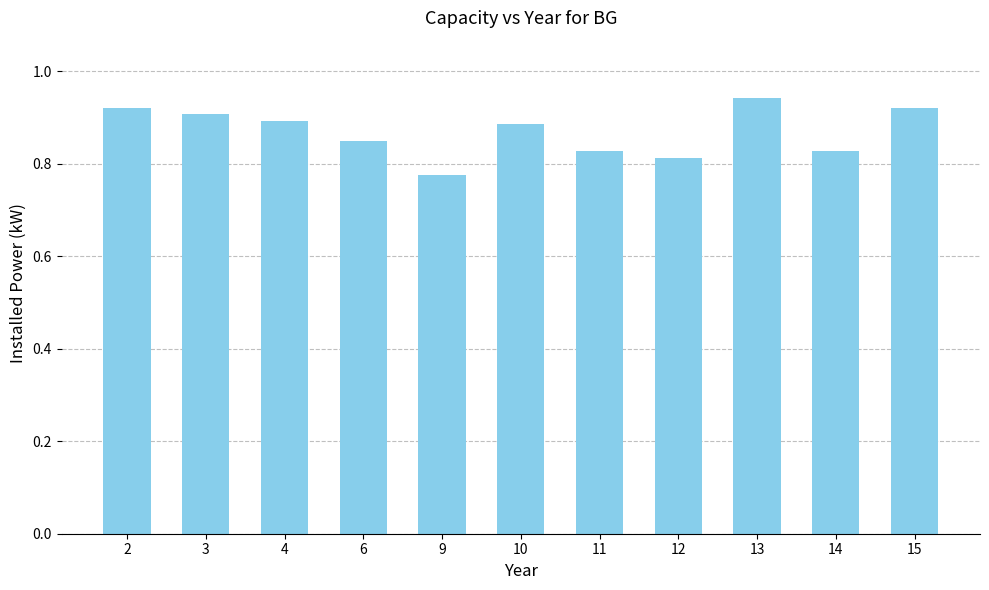

True or false: the data shows 1.1 at 11.

False